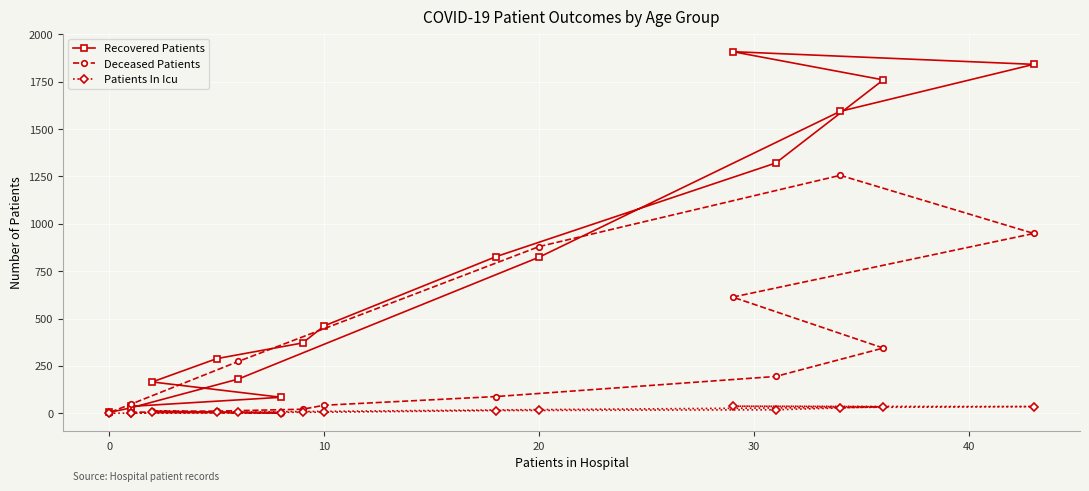

What is the average value of the Patients In Icu series?

14